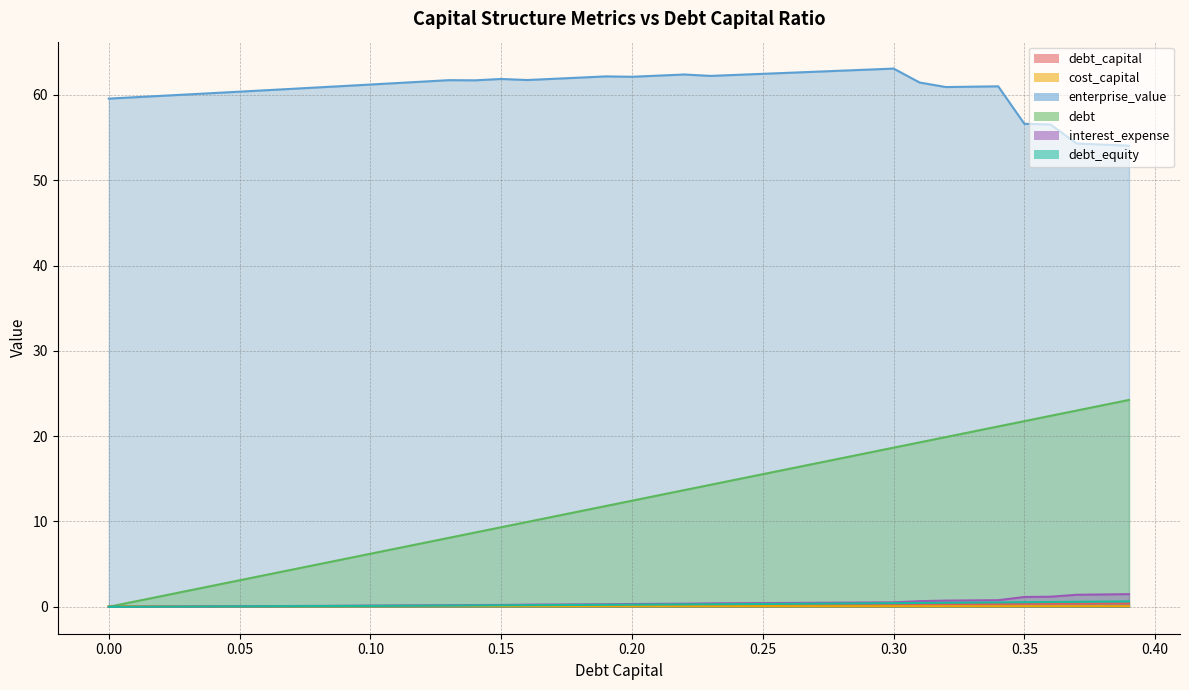

Between 0.27 and 0.12, which is larger?

0.27